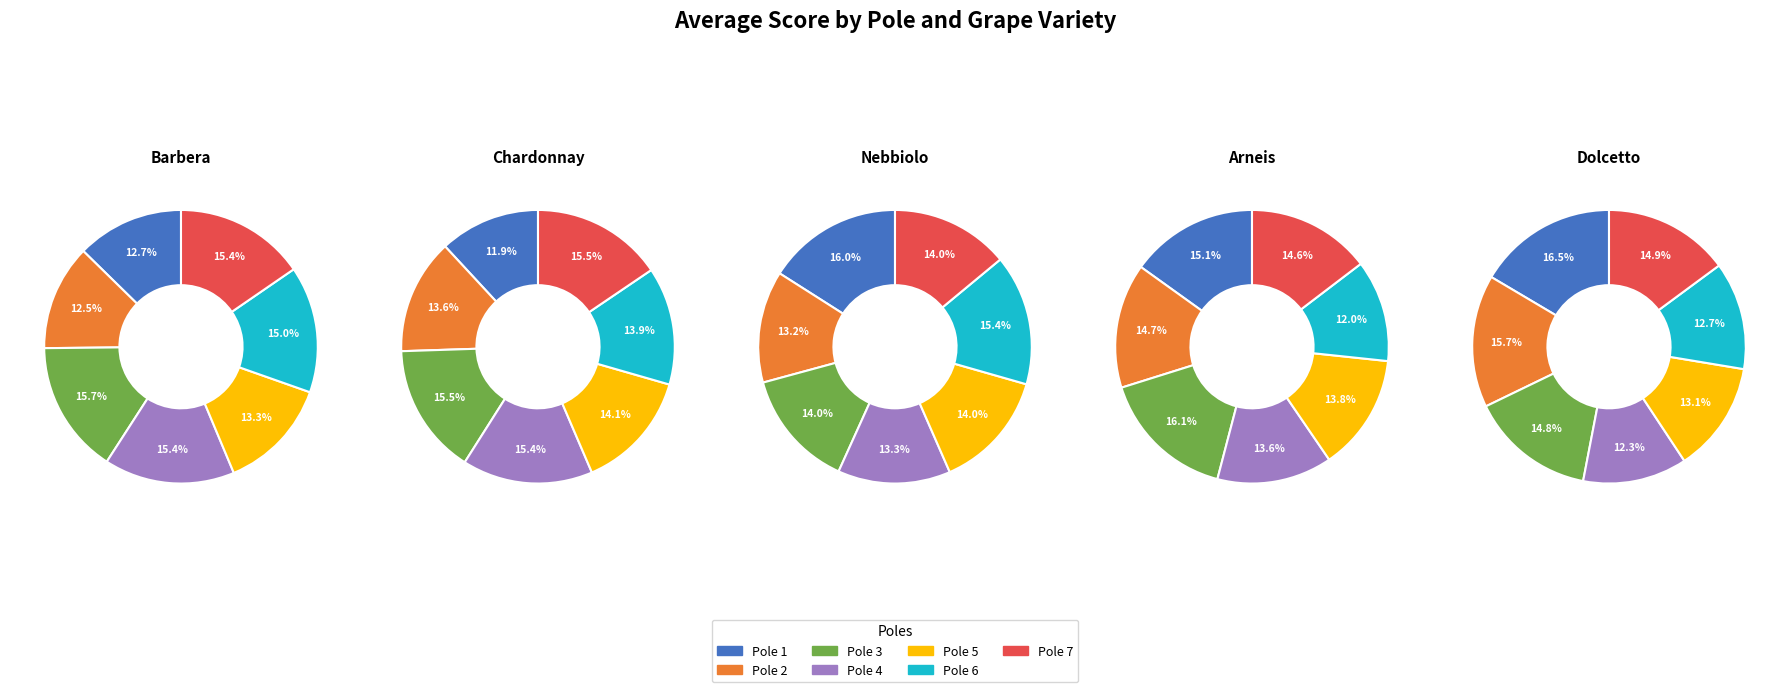

Combined, what portion of the pie is Pole 4 and Pole 7?

30.8%